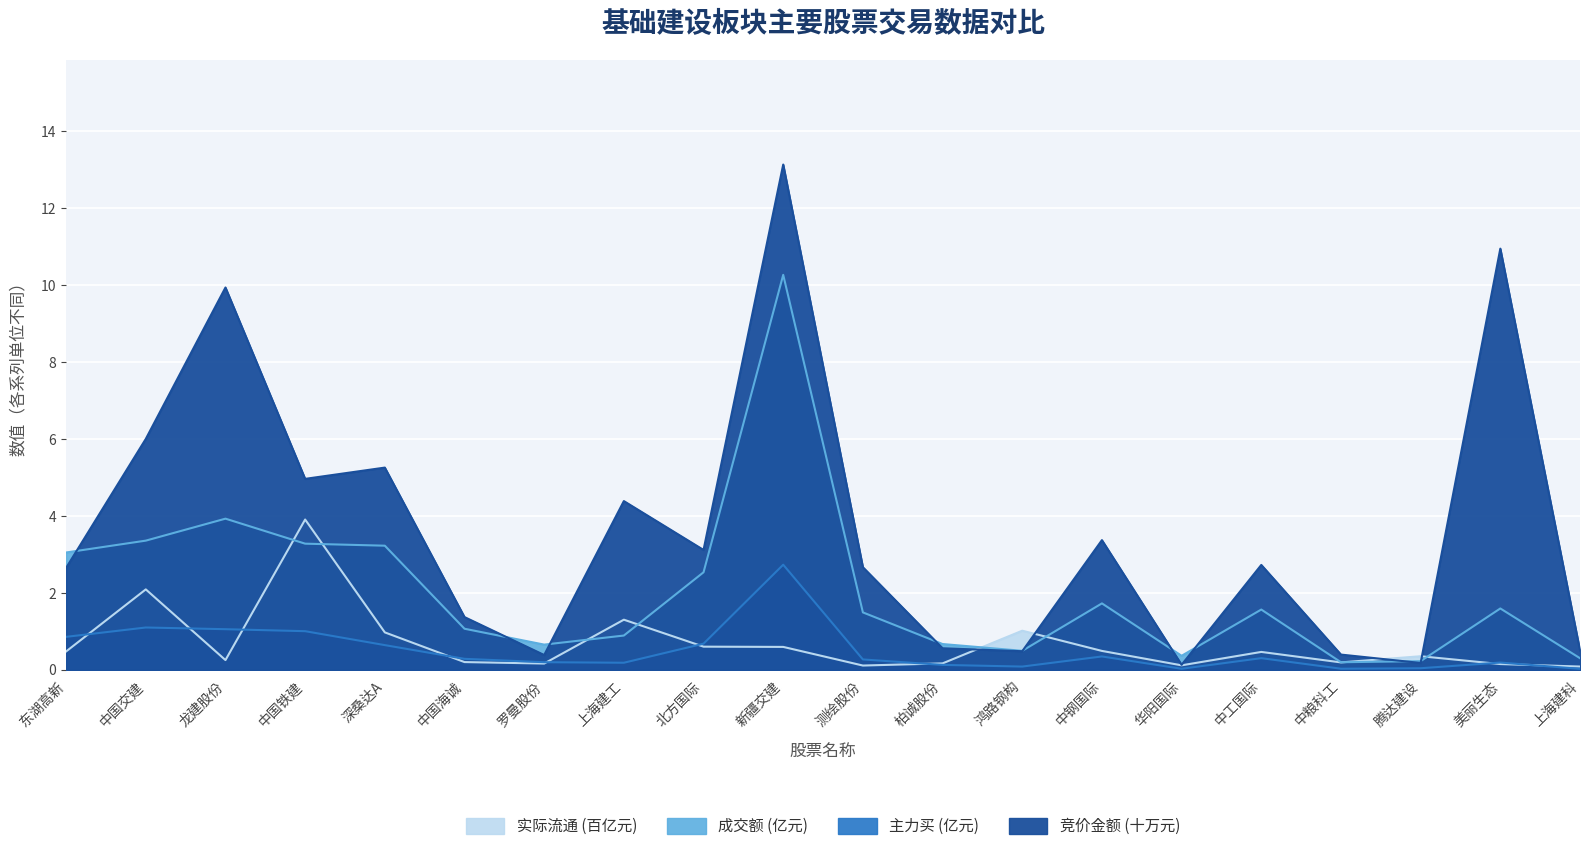

What is the sum of the 竞价金额 values at 东湖高新 and 中国海诚?

4.0